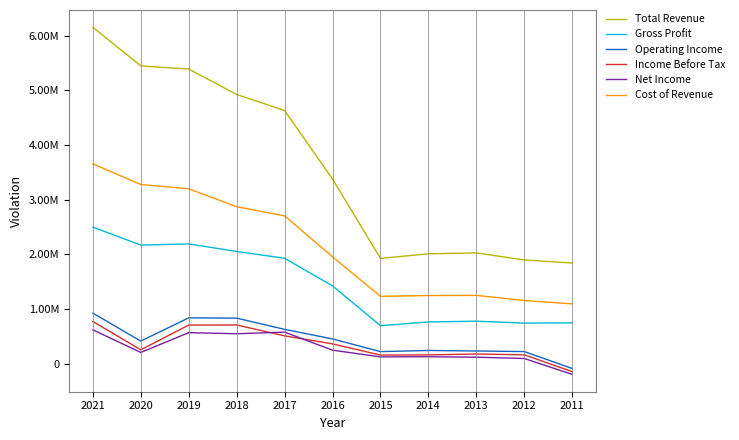

Is this an area chart (filled region under the line)?

No